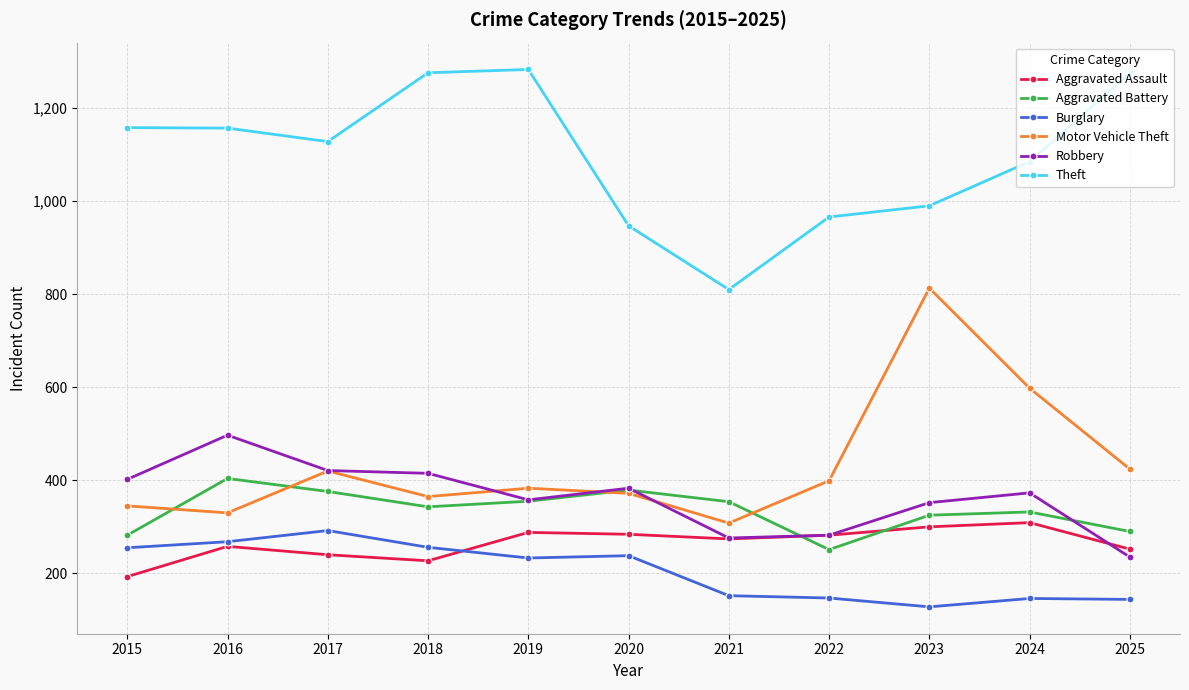

Does the chart display data point markers on the line(s)?

Yes